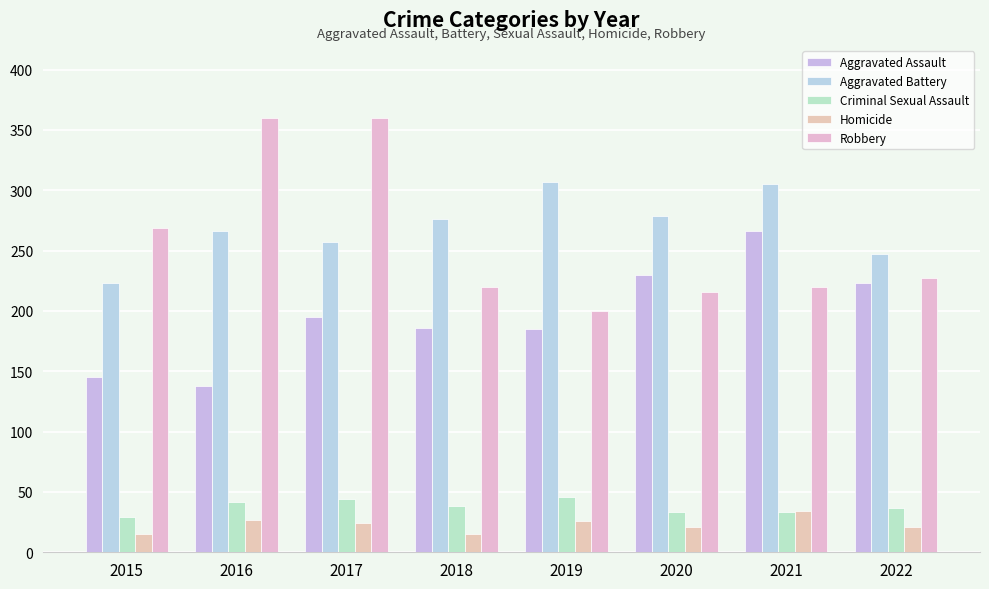

Is it true that Criminal Sexual Assault equals 71 at 2017?

False